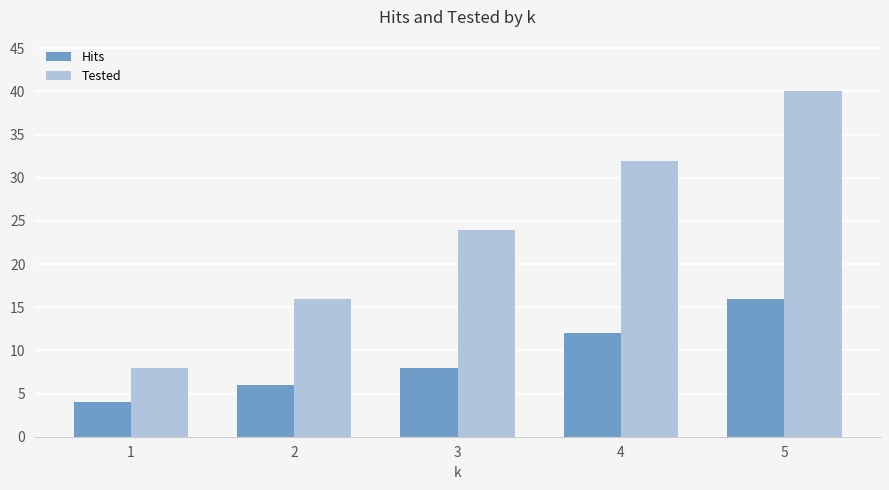

The Hits series shows 2 at 1. True or false?

False